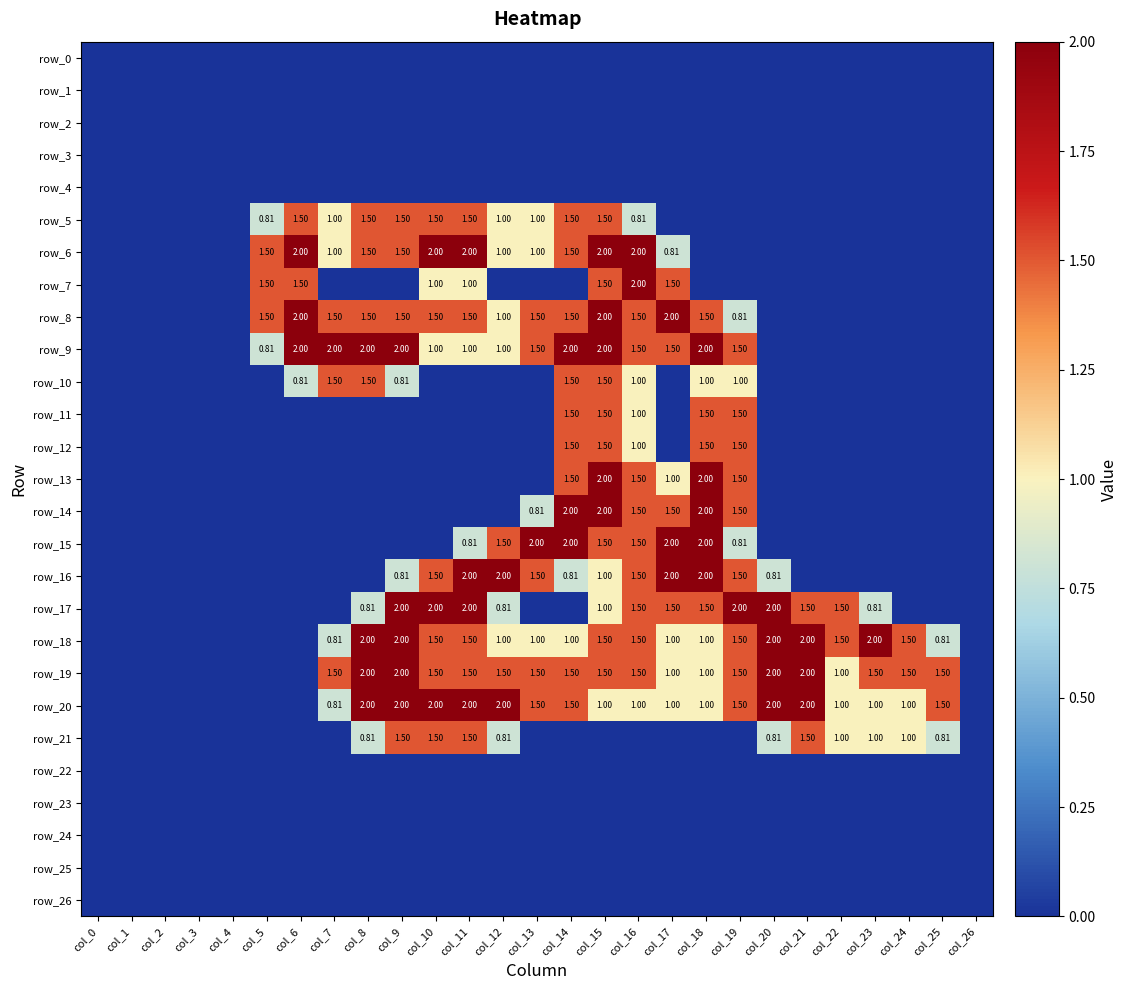

Reading right to left, what are all the values shown in this chart?

row_0: 0.0	0.0	0.0	0.0	0.0	0.0	0.0	0.0	0.0	0.0	0.0	0.0	0.0	0.0	0.0	0.0	0.0	0.0	0.0	0.0	0.0	0.0	0.0	0.0	0.0	0.0	0.0
row_1: 0.0	0.0	0.0	0.0	0.0	0.0	0.0	0.0	0.0	0.0	0.0	0.0	0.0	0.0	0.0	0.0	0.0	0.0	0.0	0.0	0.0	0.0	0.0	0.0	0.0	0.0	0.0
row_2: 0.0	0.0	0.0	0.0	0.0	0.0	0.0	0.0	0.0	0.0	0.0	0.0	0.0	0.0	0.0	0.0	0.0	0.0	0.0	0.0	0.0	0.0	0.0	0.0	0.0	0.0	0.0
row_3: 0.0	0.0	0.0	0.0	0.0	0.0	0.0	0.0	0.0	0.0	0.0	0.0	0.0	0.0	0.0	0.0	0.0	0.0	0.0	0.0	0.0	0.0	0.0	0.0	0.0	0.0	0.0
row_4: 0.0	0.0	0.0	0.0	0.0	0.0	0.0	0.0	0.0	0.0	0.0	0.0	0.0	0.0	0.0	0.0	0.0	0.0	0.0	0.0	0.0	0.0	0.0	0.0	0.0	0.0	0.0
row_5: 0.0	0.0	0.0	0.0	0.0	0.0	0.0	0.0	0.0	0.0	0.8	1.5	1.5	1.0	1.0	1.5	1.5	1.5	1.5	1.0	1.5	0.8	0.0	0.0	0.0	0.0	0.0
row_6: 0.0	0.0	0.0	0.0	0.0	0.0	0.0	0.0	0.0	0.8	2.0	2.0	1.5	1.0	1.0	2.0	2.0	1.5	1.5	1.0	2.0	1.5	0.0	0.0	0.0	0.0	0.0
row_7: 0.0	0.0	0.0	0.0	0.0	0.0	0.0	0.0	0.0	1.5	2.0	1.5	0.0	0.0	0.0	1.0	1.0	0.0	0.0	0.0	1.5	1.5	0.0	0.0	0.0	0.0	0.0
row_8: 0.0	0.0	0.0	0.0	0.0	0.0	0.0	0.8	1.5	2.0	1.5	2.0	1.5	1.5	1.0	1.5	1.5	1.5	1.5	1.5	2.0	1.5	0.0	0.0	0.0	0.0	0.0
row_9: 0.0	0.0	0.0	0.0	0.0	0.0	0.0	1.5	2.0	1.5	1.5	2.0	2.0	1.5	1.0	1.0	1.0	2.0	2.0	2.0	2.0	0.8	0.0	0.0	0.0	0.0	0.0
row_10: 0.0	0.0	0.0	0.0	0.0	0.0	0.0	1.0	1.0	0.0	1.0	1.5	1.5	0.0	0.0	0.0	0.0	0.8	1.5	1.5	0.8	0.0	0.0	0.0	0.0	0.0	0.0
row_11: 0.0	0.0	0.0	0.0	0.0	0.0	0.0	1.5	1.5	0.0	1.0	1.5	1.5	0.0	0.0	0.0	0.0	0.0	0.0	0.0	0.0	0.0	0.0	0.0	0.0	0.0	0.0
row_12: 0.0	0.0	0.0	0.0	0.0	0.0	0.0	1.5	1.5	0.0	1.0	1.5	1.5	0.0	0.0	0.0	0.0	0.0	0.0	0.0	0.0	0.0	0.0	0.0	0.0	0.0	0.0
row_13: 0.0	0.0	0.0	0.0	0.0	0.0	0.0	1.5	2.0	1.0	1.5	2.0	1.5	0.0	0.0	0.0	0.0	0.0	0.0	0.0	0.0	0.0	0.0	0.0	0.0	0.0	0.0
row_14: 0.0	0.0	0.0	0.0	0.0	0.0	0.0	1.5	2.0	1.5	1.5	2.0	2.0	0.8	0.0	0.0	0.0	0.0	0.0	0.0	0.0	0.0	0.0	0.0	0.0	0.0	0.0
row_15: 0.0	0.0	0.0	0.0	0.0	0.0	0.0	0.8	2.0	2.0	1.5	1.5	2.0	2.0	1.5	0.8	0.0	0.0	0.0	0.0	0.0	0.0	0.0	0.0	0.0	0.0	0.0
row_16: 0.0	0.0	0.0	0.0	0.0	0.0	0.8	1.5	2.0	2.0	1.5	1.0	0.8	1.5	2.0	2.0	1.5	0.8	0.0	0.0	0.0	0.0	0.0	0.0	0.0	0.0	0.0
row_17: 0.0	0.0	0.0	0.8	1.5	1.5	2.0	2.0	1.5	1.5	1.5	1.0	0.0	0.0	0.8	2.0	2.0	2.0	0.8	0.0	0.0	0.0	0.0	0.0	0.0	0.0	0.0
row_18: 0.0	0.8	1.5	2.0	1.5	2.0	2.0	1.5	1.0	1.0	1.5	1.5	1.0	1.0	1.0	1.5	1.5	2.0	2.0	0.8	0.0	0.0	0.0	0.0	0.0	0.0	0.0
row_19: 0.0	1.5	1.5	1.5	1.0	2.0	2.0	1.5	1.0	1.0	1.5	1.5	1.5	1.5	1.5	1.5	1.5	2.0	2.0	1.5	0.0	0.0	0.0	0.0	0.0	0.0	0.0
row_20: 0.0	1.5	1.0	1.0	1.0	2.0	2.0	1.5	1.0	1.0	1.0	1.0	1.5	1.5	2.0	2.0	2.0	2.0	2.0	0.8	0.0	0.0	0.0	0.0	0.0	0.0	0.0
row_21: 0.0	0.8	1.0	1.0	1.0	1.5	0.8	0.0	0.0	0.0	0.0	0.0	0.0	0.0	0.8	1.5	1.5	1.5	0.8	0.0	0.0	0.0	0.0	0.0	0.0	0.0	0.0
row_22: 0.0	0.0	0.0	0.0	0.0	0.0	0.0	0.0	0.0	0.0	0.0	0.0	0.0	0.0	0.0	0.0	0.0	0.0	0.0	0.0	0.0	0.0	0.0	0.0	0.0	0.0	0.0
row_23: 0.0	0.0	0.0	0.0	0.0	0.0	0.0	0.0	0.0	0.0	0.0	0.0	0.0	0.0	0.0	0.0	0.0	0.0	0.0	0.0	0.0	0.0	0.0	0.0	0.0	0.0	0.0
row_24: 0.0	0.0	0.0	0.0	0.0	0.0	0.0	0.0	0.0	0.0	0.0	0.0	0.0	0.0	0.0	0.0	0.0	0.0	0.0	0.0	0.0	0.0	0.0	0.0	0.0	0.0	0.0
row_25: 0.0	0.0	0.0	0.0	0.0	0.0	0.0	0.0	0.0	0.0	0.0	0.0	0.0	0.0	0.0	0.0	0.0	0.0	0.0	0.0	0.0	0.0	0.0	0.0	0.0	0.0	0.0
row_26: 0.0	0.0	0.0	0.0	0.0	0.0	0.0	0.0	0.0	0.0	0.0	0.0	0.0	0.0	0.0	0.0	0.0	0.0	0.0	0.0	0.0	0.0	0.0	0.0	0.0	0.0	0.0